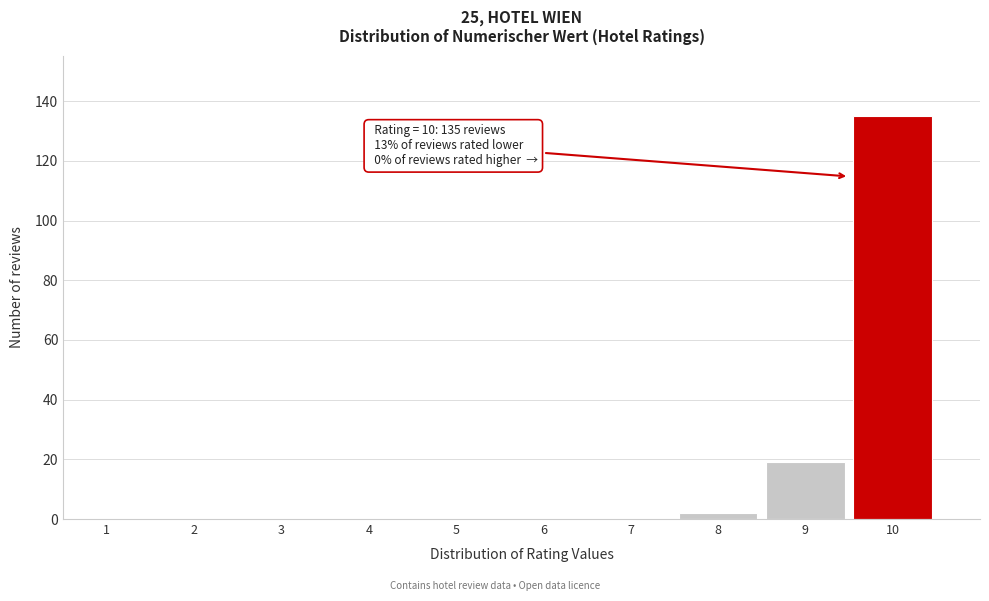

Which range on the x-axis has the tallest bar?

9.5 to 10.5